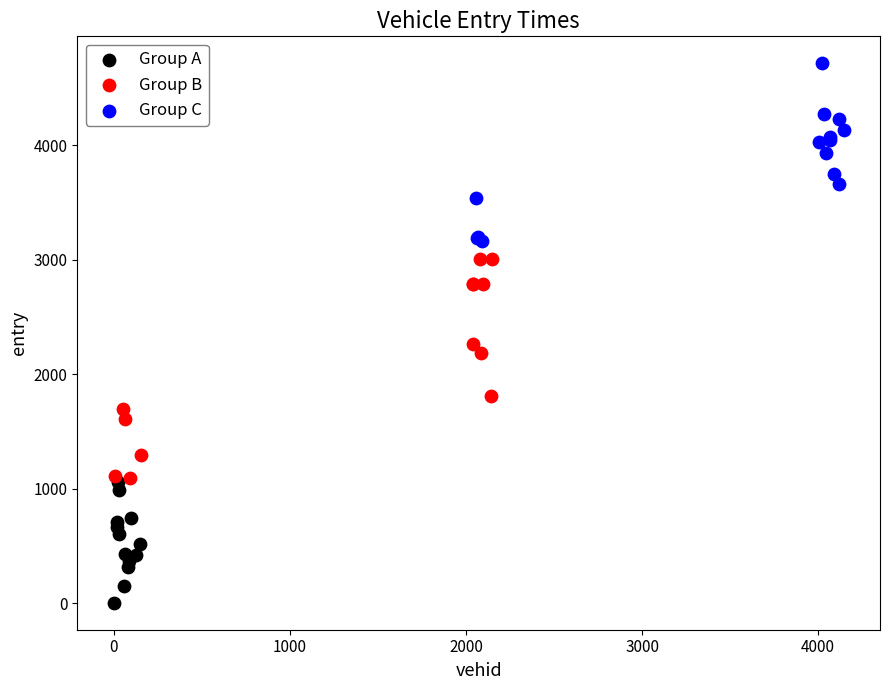

Which series contains the lowest Y value?

Group A